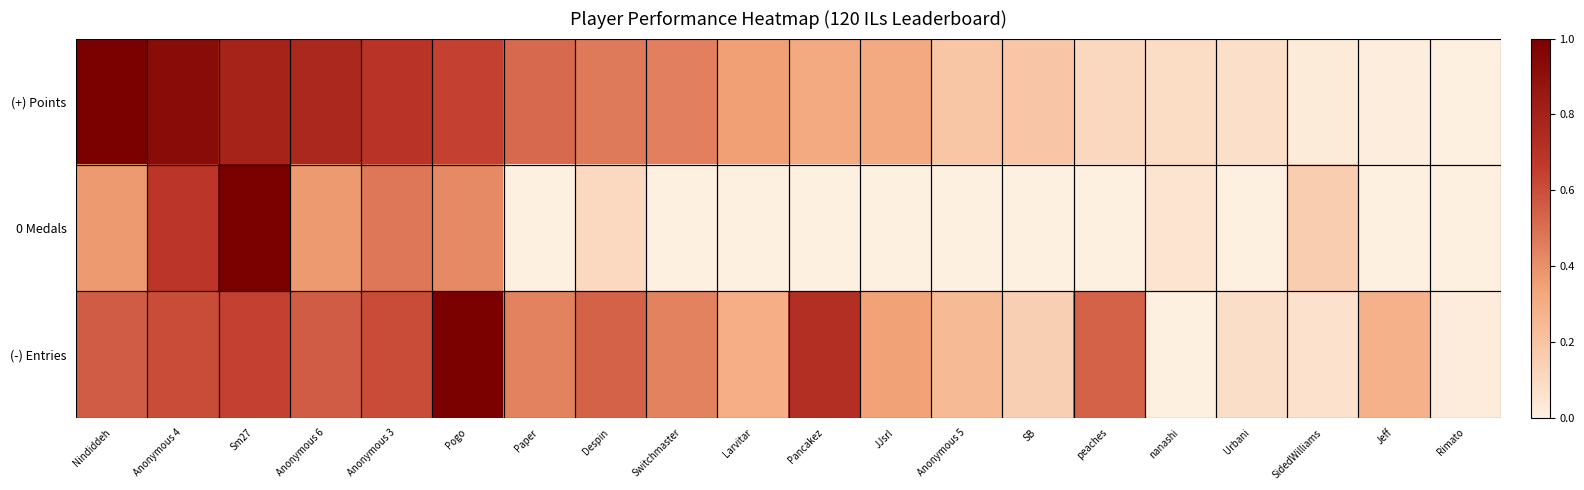

Which series changed the most between JJsrl and Rimato?

(-) Entries